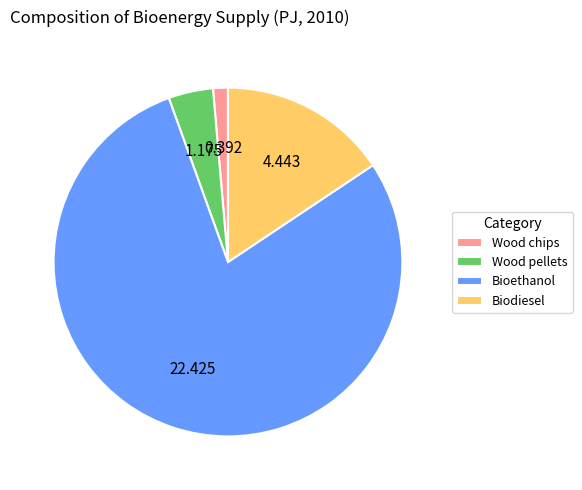

Between Bioethanol and Wood pellets, which is larger?

Bioethanol